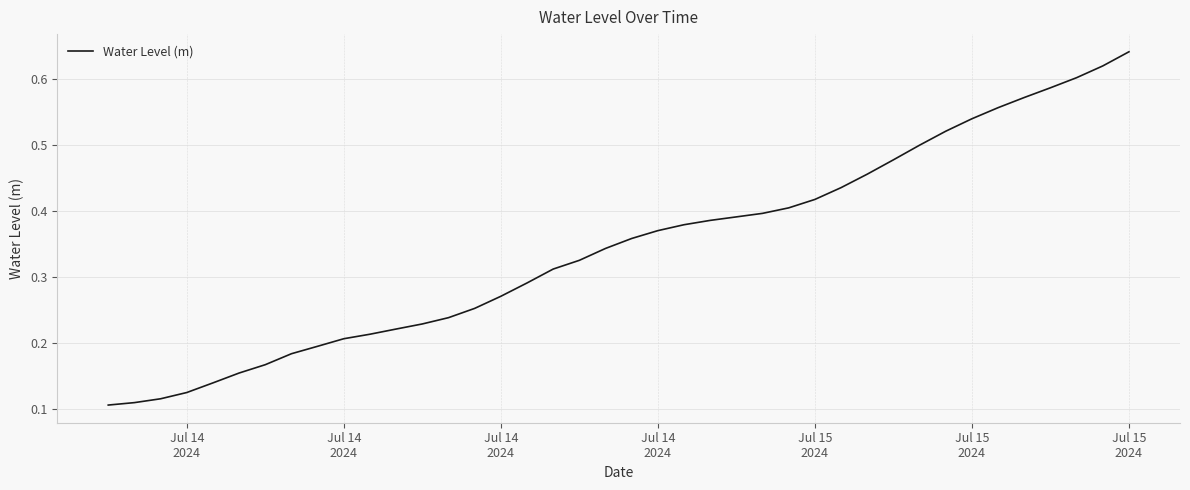

True or false: the data has more than 2 interior local peaks.

False